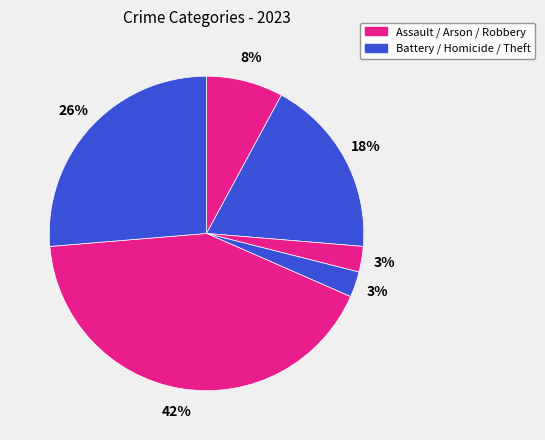

How many segments does this pie chart have?

6